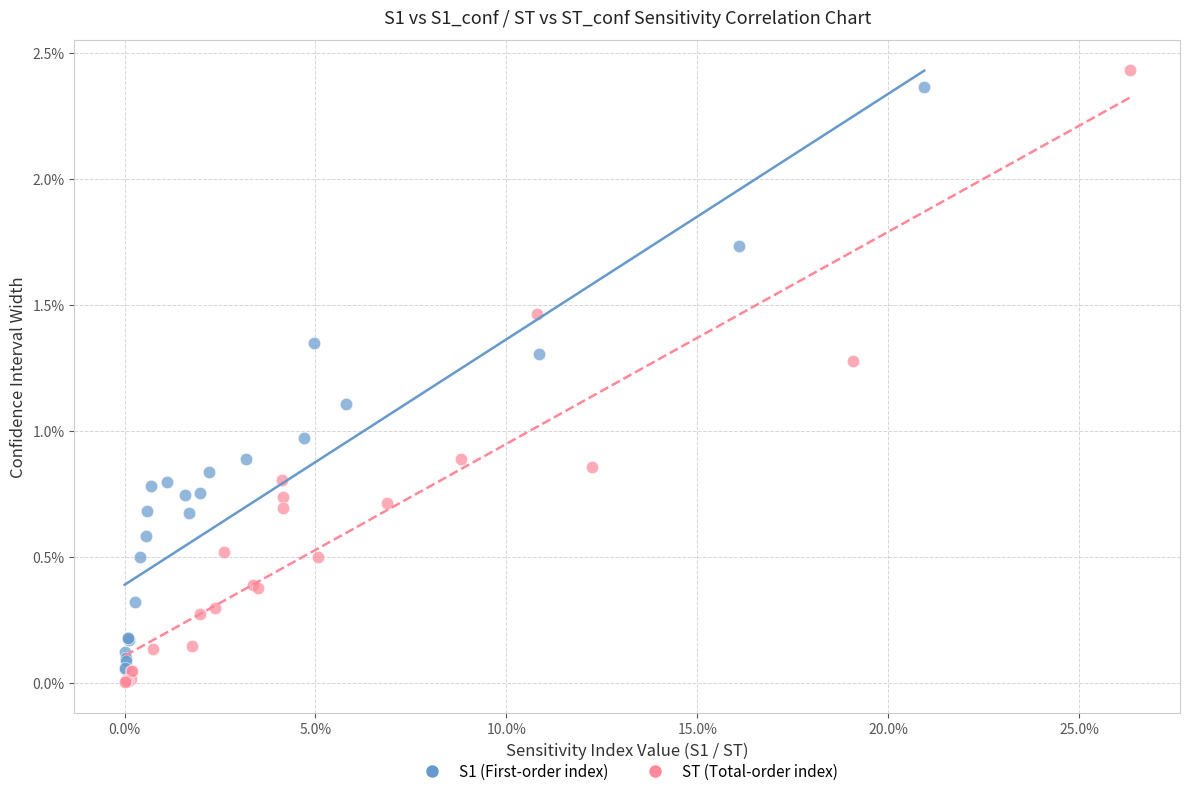

What are all the series names shown in the legend?

S1 (First-order index), ST (Total-order index)